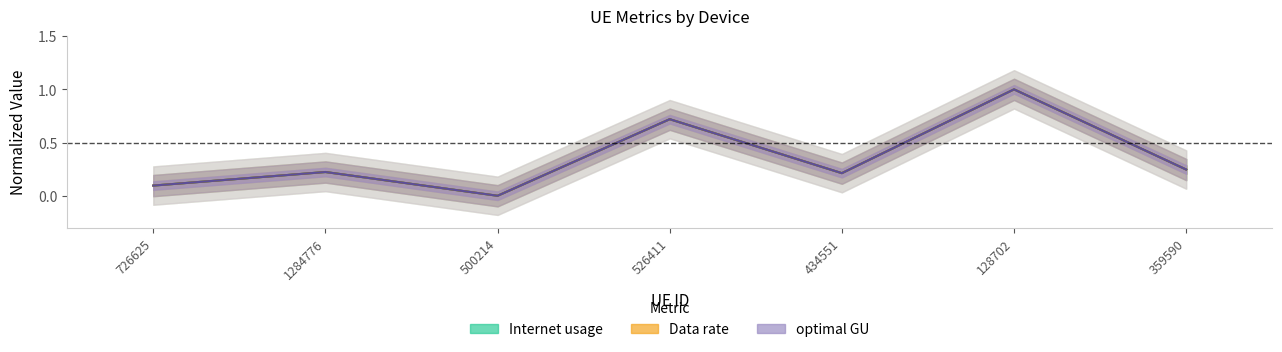

Reading left to right, what are all the values shown in this chart?

Internet usage: 0.1	0.2	0.0	0.7	0.2	1.0	0.2
Data rate: 0.1	0.2	0.0	0.7	0.2	1.0	0.2
optimal GU: 0.1	0.2	0.0	0.7	0.2	1.0	0.2